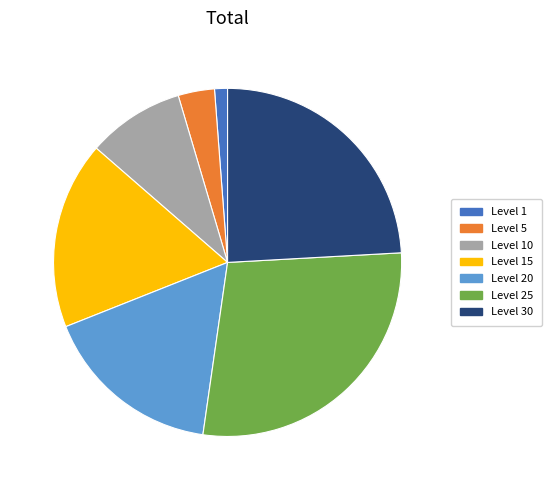

Is there any slice that represents more than half of the pie?

No